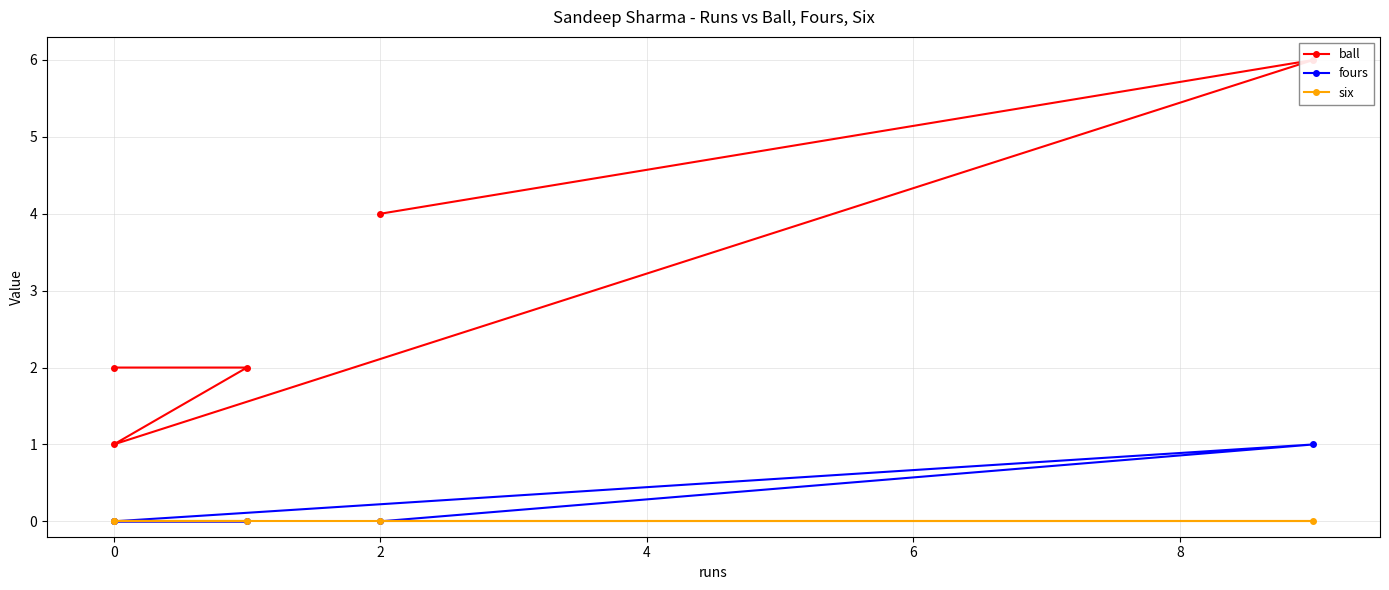

In ball, how many points are higher than both neighbors (excluding endpoints)?

1